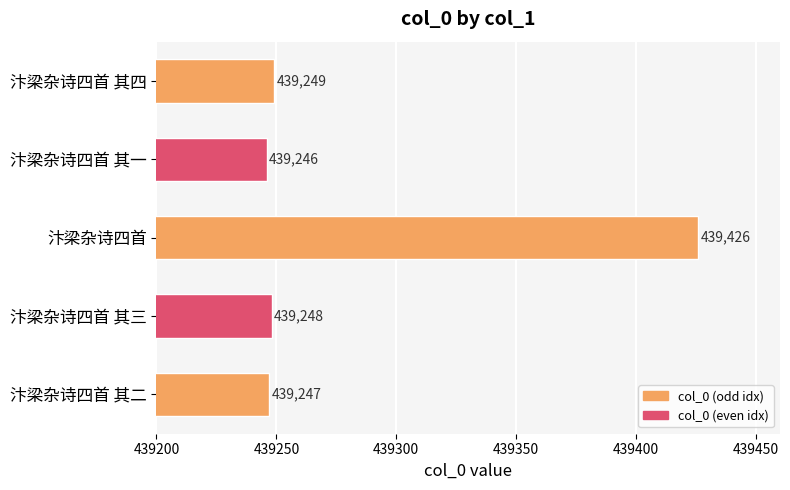

Reading top to bottom, transcribe all the data shown in this chart.

439249	439246	439426	439248	439247